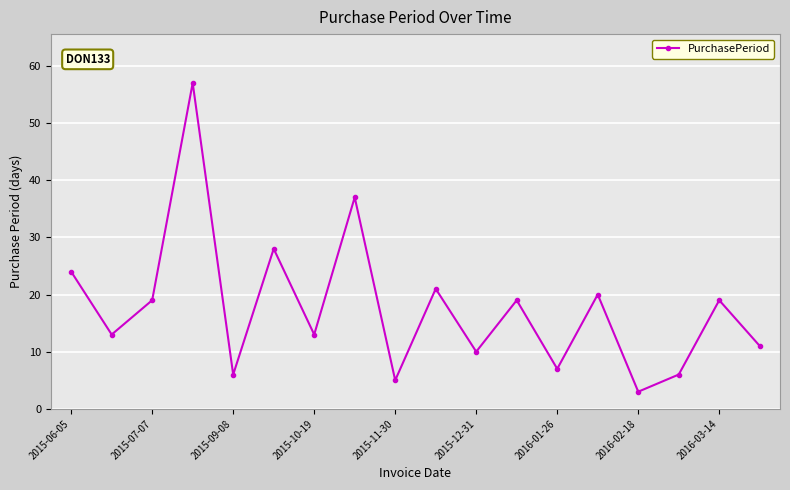

Reading left to right, list all the values displayed in this chart.

24	13	19	57	6	28	13	37	5	21	10	19	7	20	3	6	19	11